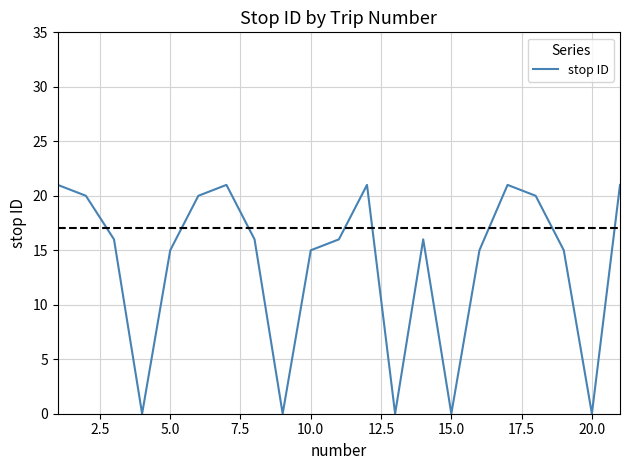

What is the difference between the maximum and minimum values?

21